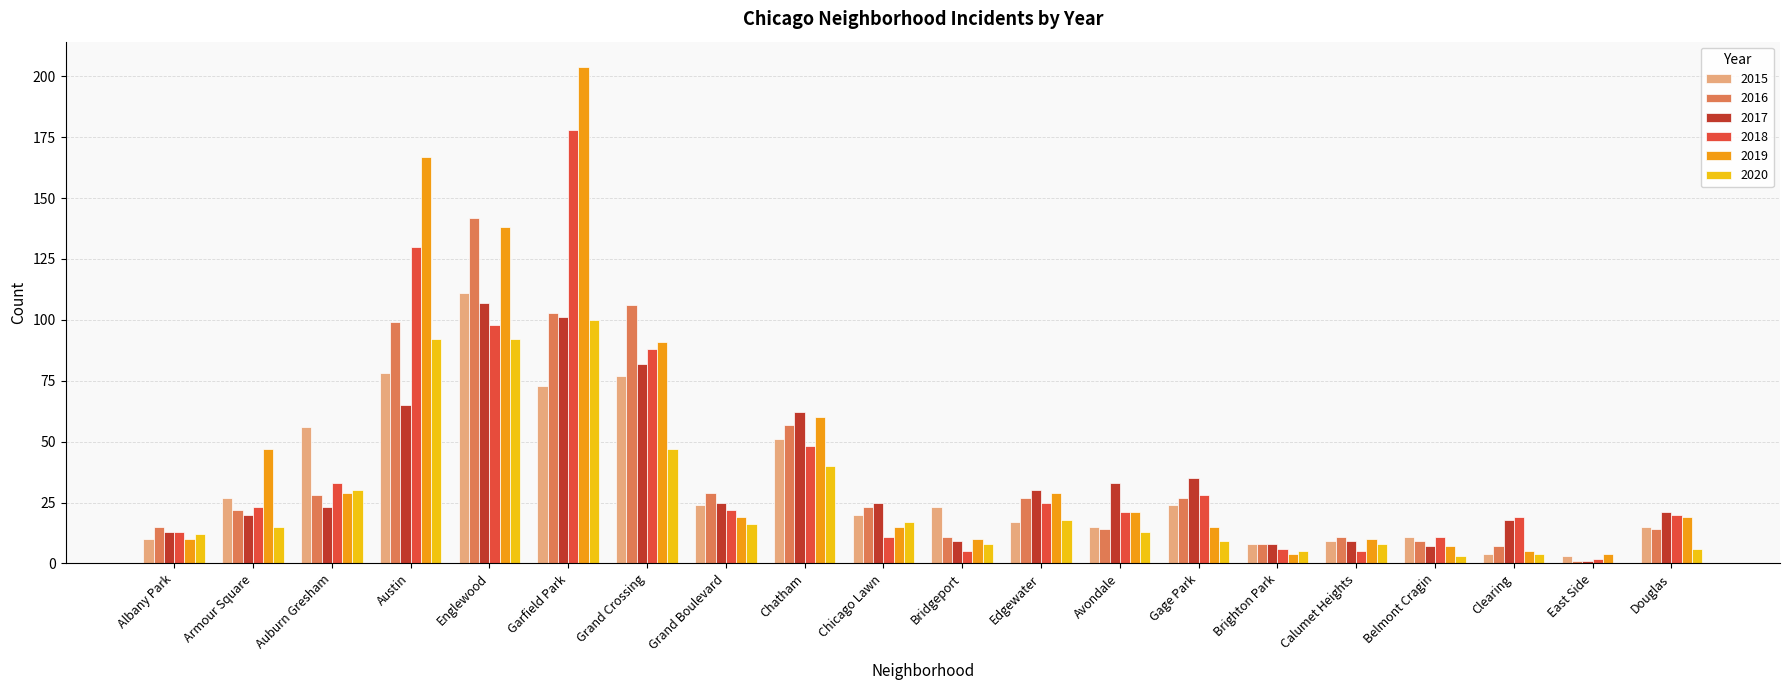

What are all the series names shown in the legend?

2015, 2016, 2017, 2018, 2019, 2020